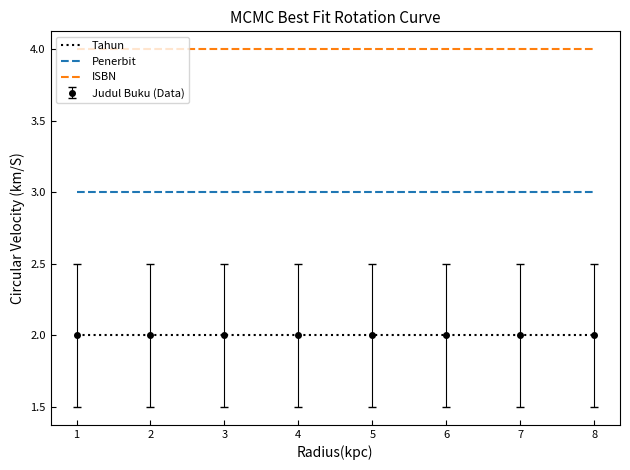

The value of ISBN at 7 is 1. True or false?

False